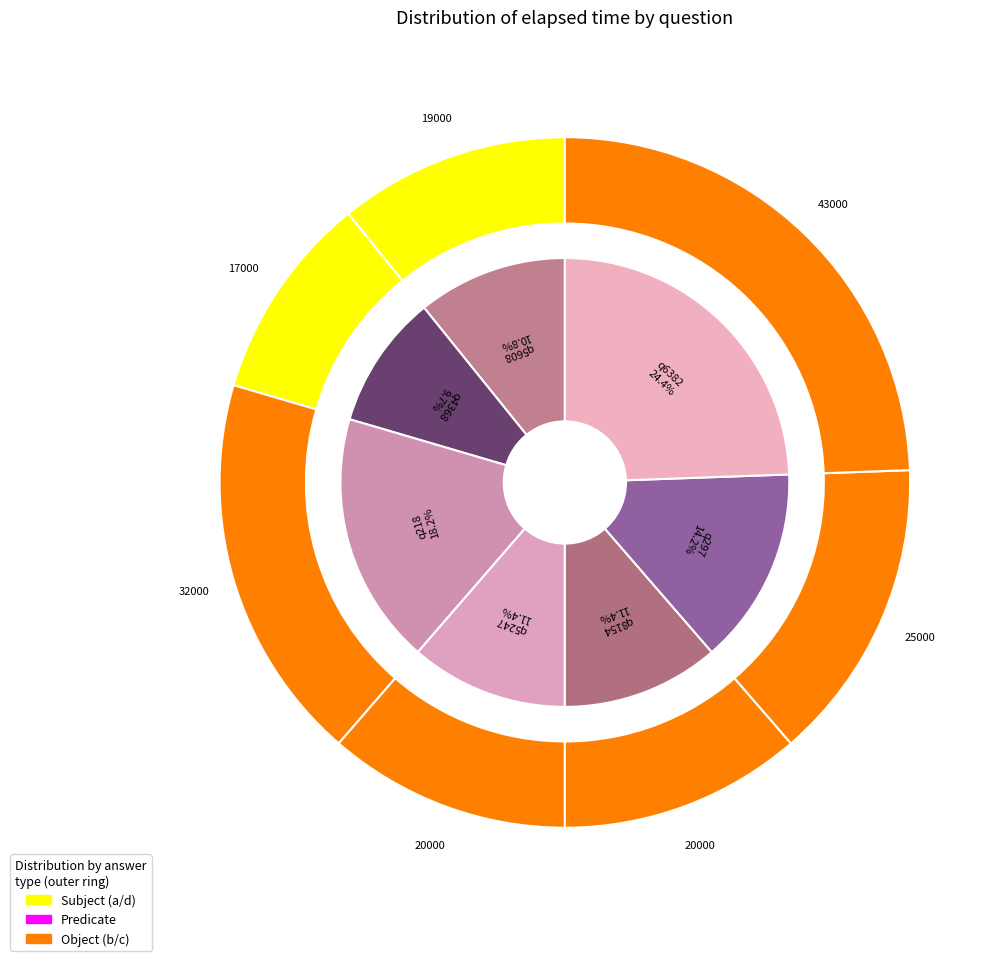

Approximately how many times larger is the value at q5608 compared to q8154?

0.9